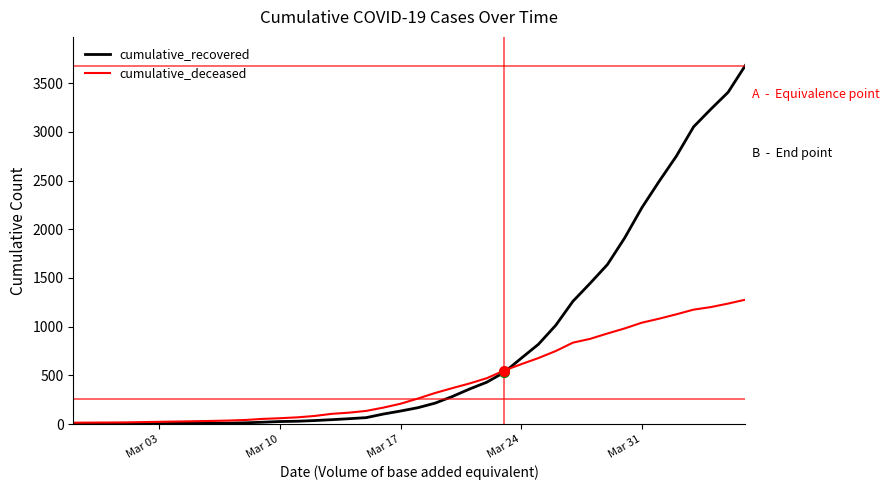

What are all the series names shown in the legend?

cumulative_recovered, cumulative_deceased